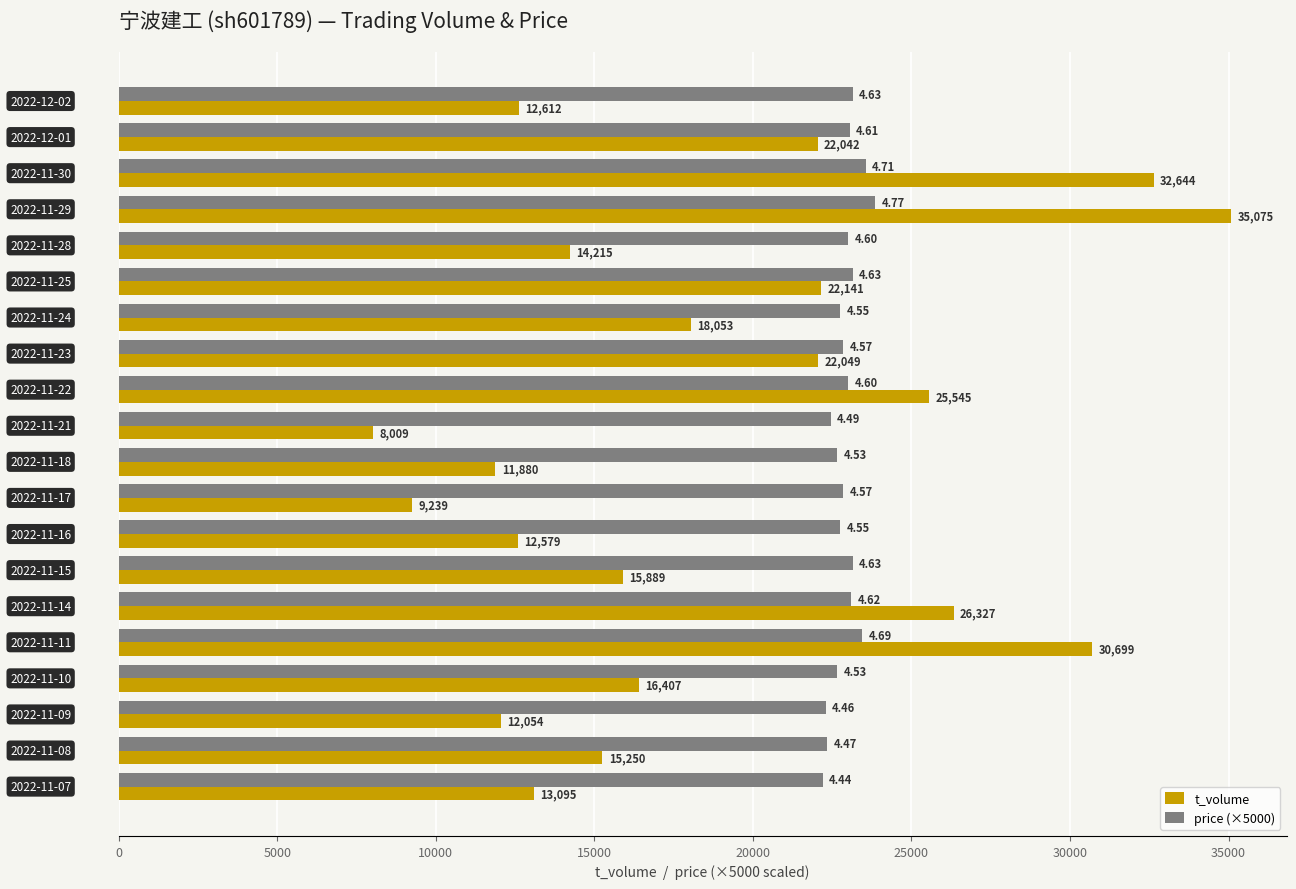

List the series in order of their overall mean, highest first.

price (×5000), t_volume